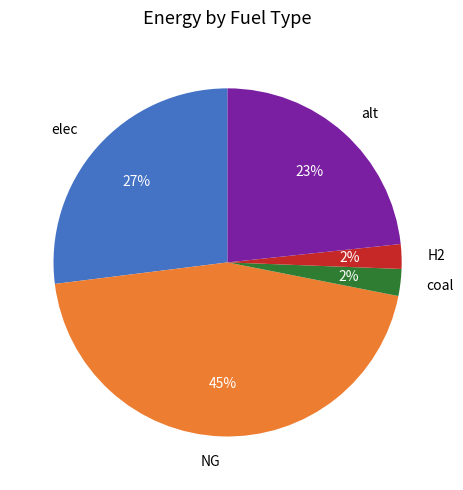

Is it true that elec is 27% of the pie?

True